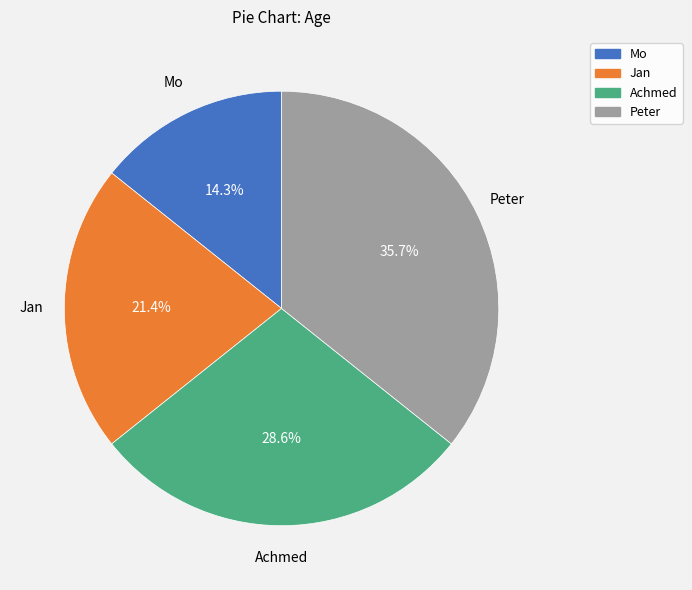

Which category has the biggest portion of the pie?

Peter